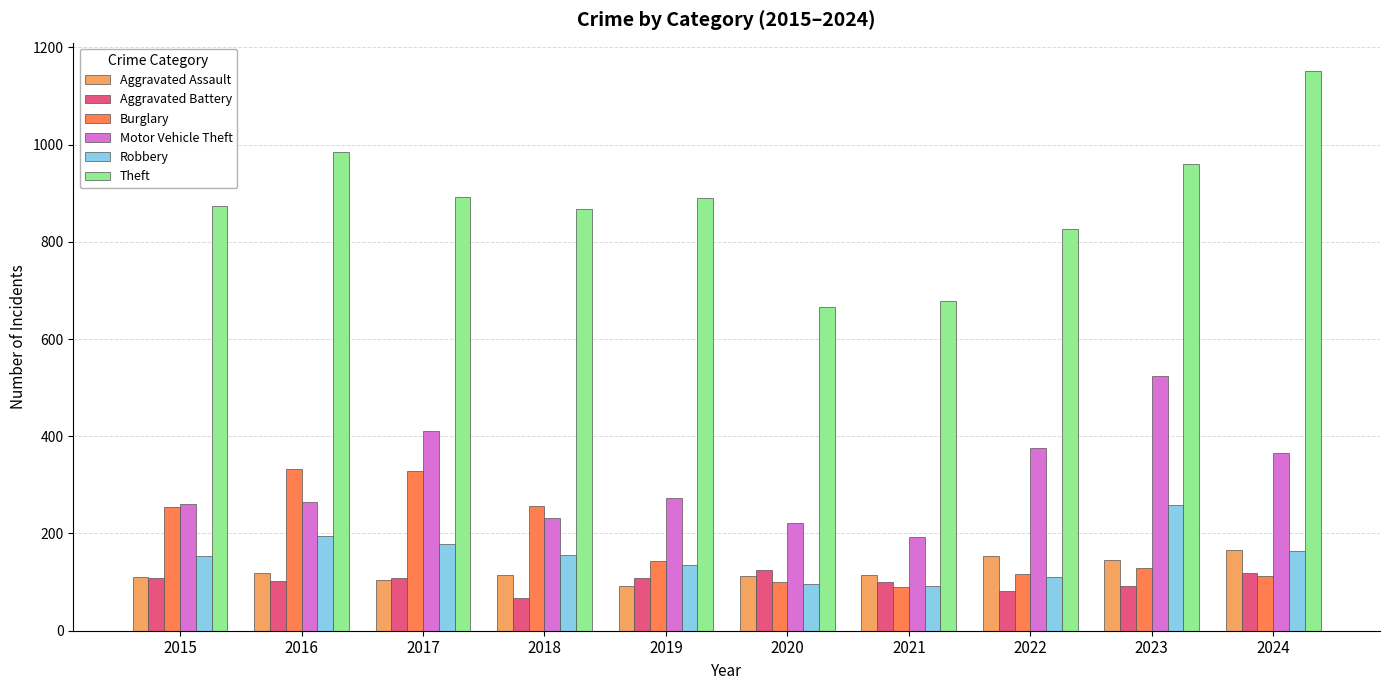

How many bars are there in total?

60